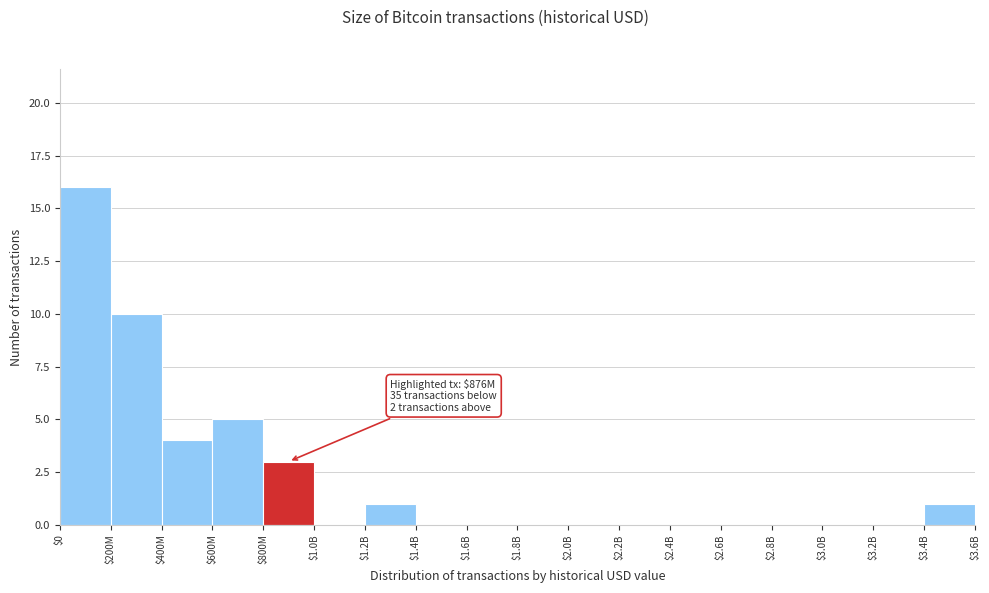

Which category has the highest value across all series?

$0